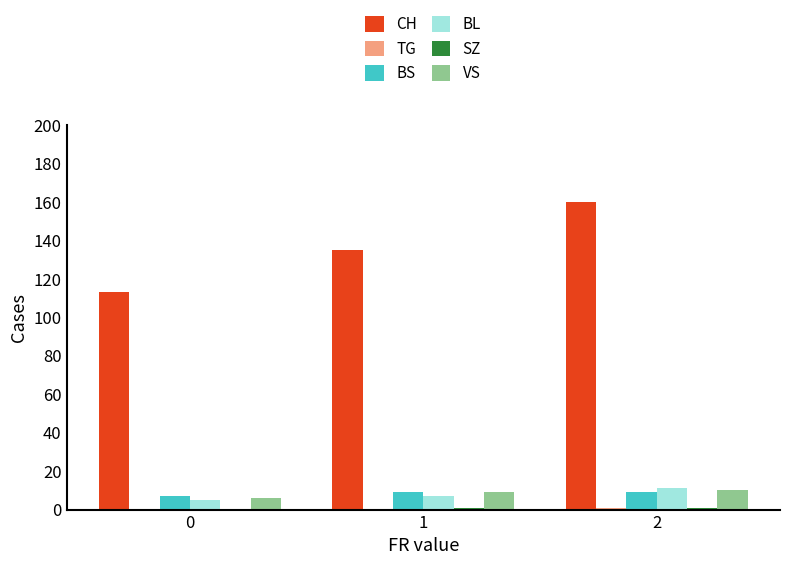

Which series changed the most between 0 and 1?

CH